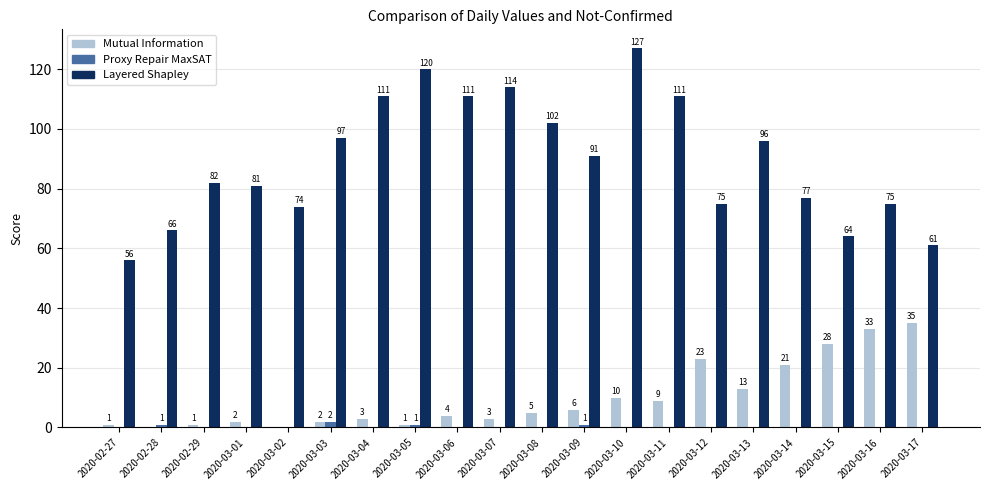

Which series changed the most between 2020-03-03 and 2020-03-14?

Layered Shapley